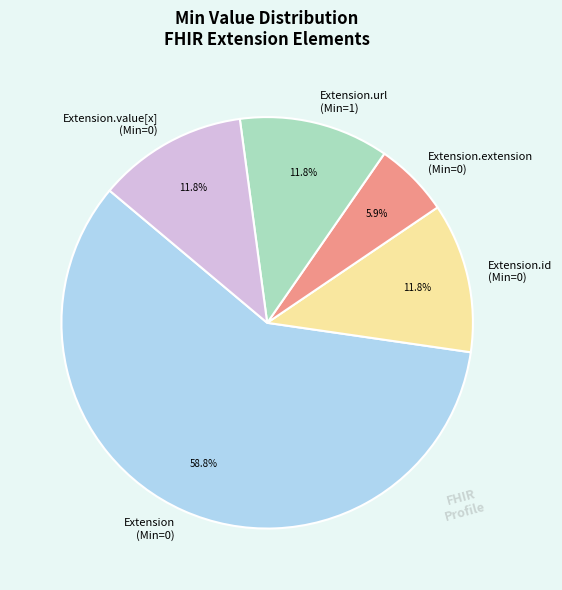

How many segments does this pie chart have?

5